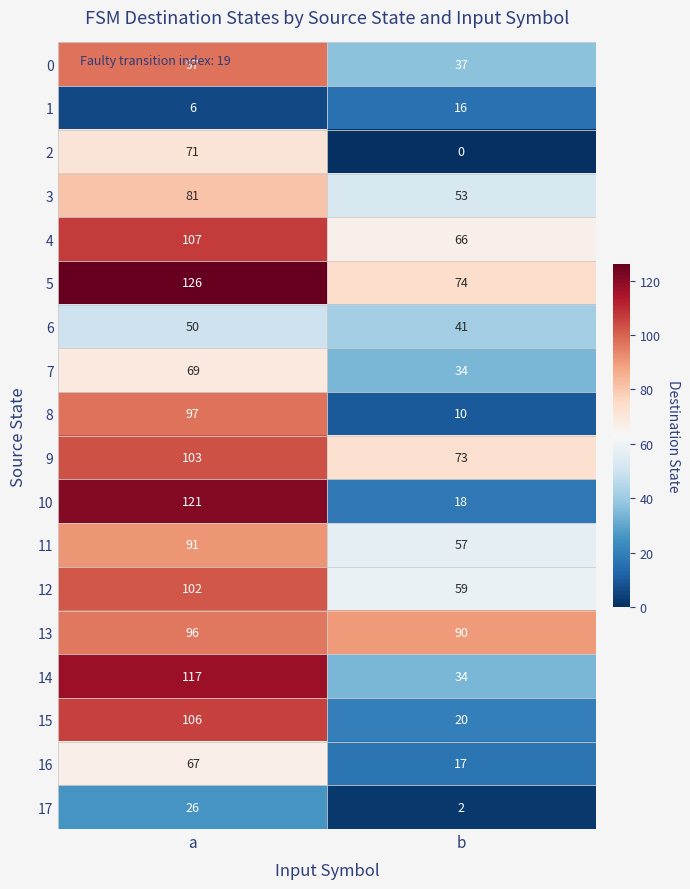

What is the difference between the maximum and minimum values in the 14 series?

83